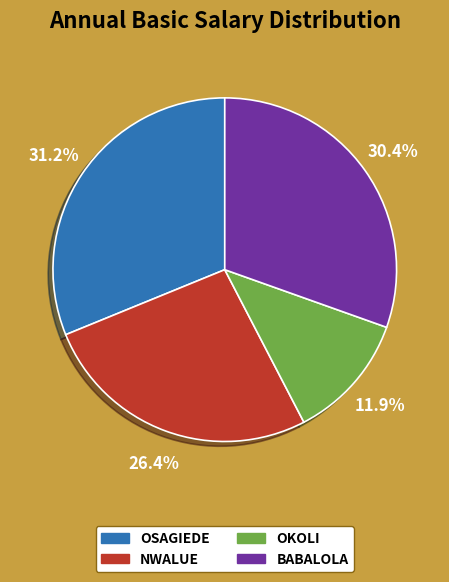

Rank the categories by value from highest to lowest.

OSAGIEDE, BABALOLA, NWALUE, OKOLI